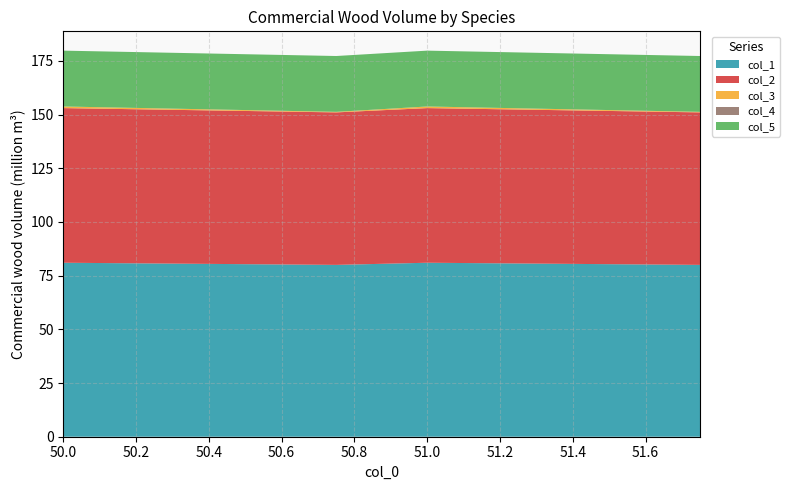

Reading left to right, extract all data points from this chart.

col_1: 81.0	80.0	81.0	80.0
col_2: 72.0	71.0	72.0	71.0
col_3: 0.8	0.2	0.8	0.2
col_4: 0.0	0.0	0.0	0.0
col_5: 26.0	26.0	26.0	26.0